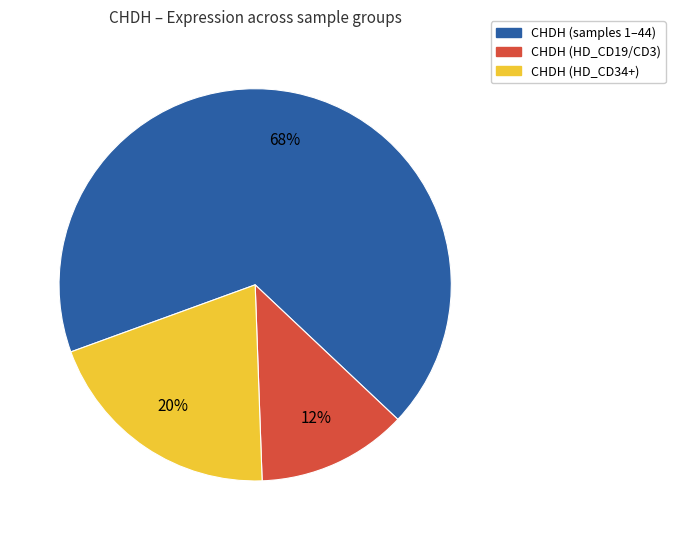

To the nearest percent, what is the average slice percentage?

33%